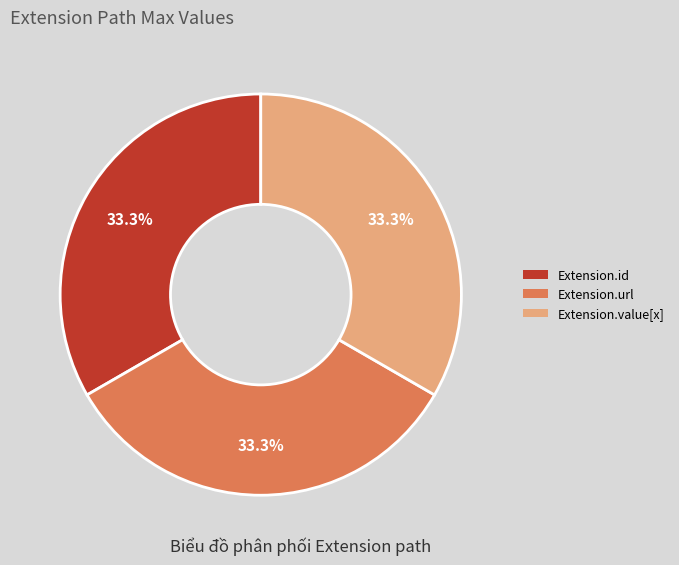

Approximately how many times larger is the value at Extension.url compared to Extension.id?

1.0